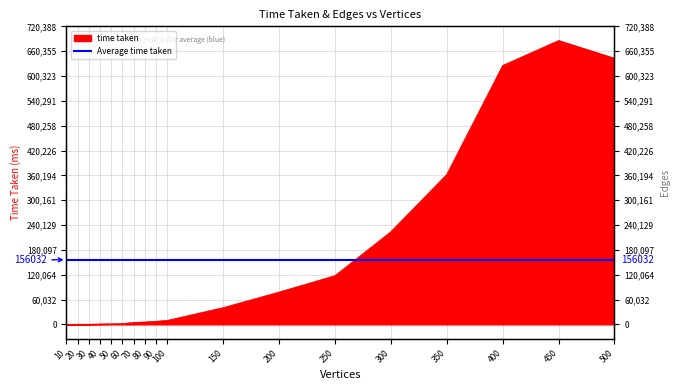

Which category has the highest value across all series?

450